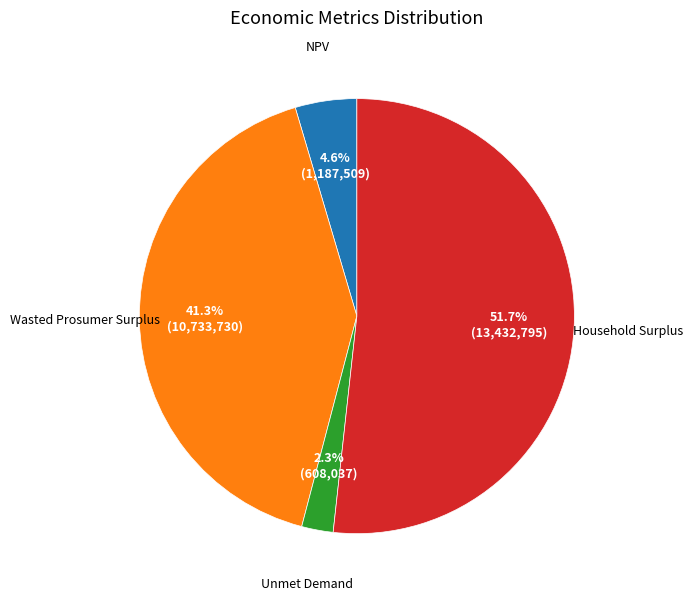

What is the smallest slice in the pie chart?

Unmet Demand